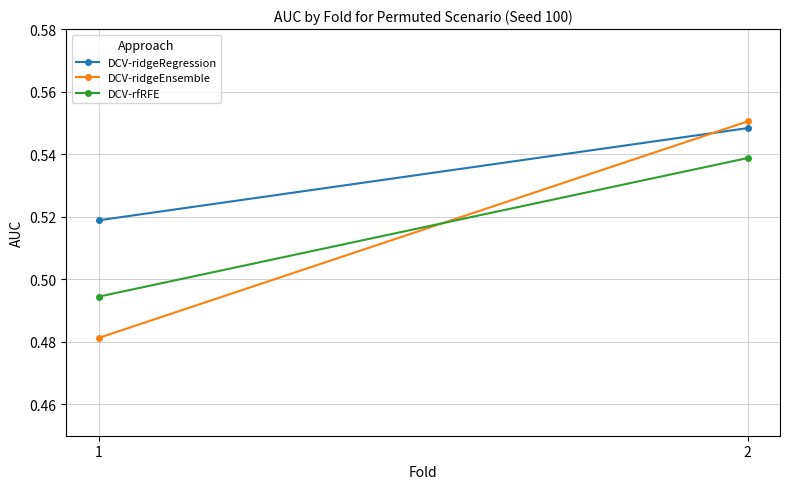

What is the sum of the DCV-ridgeRegression values at 2 and 1?

1.1